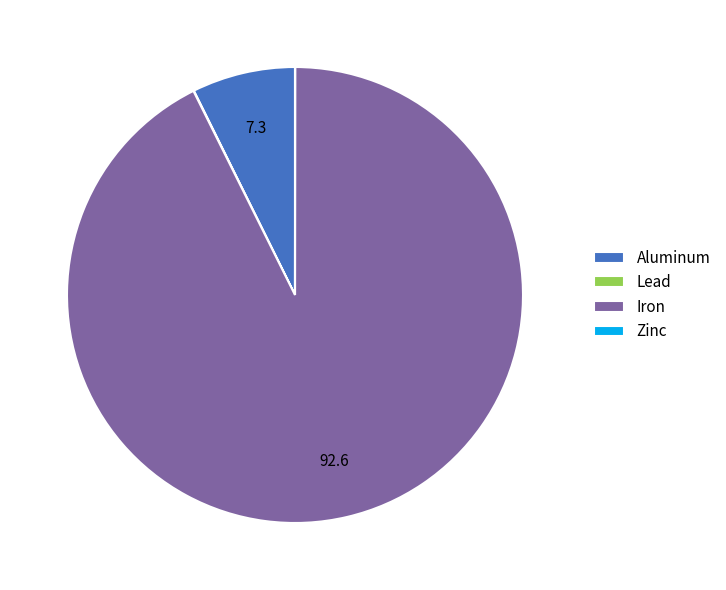

What is the largest slice in the pie chart?

Iron